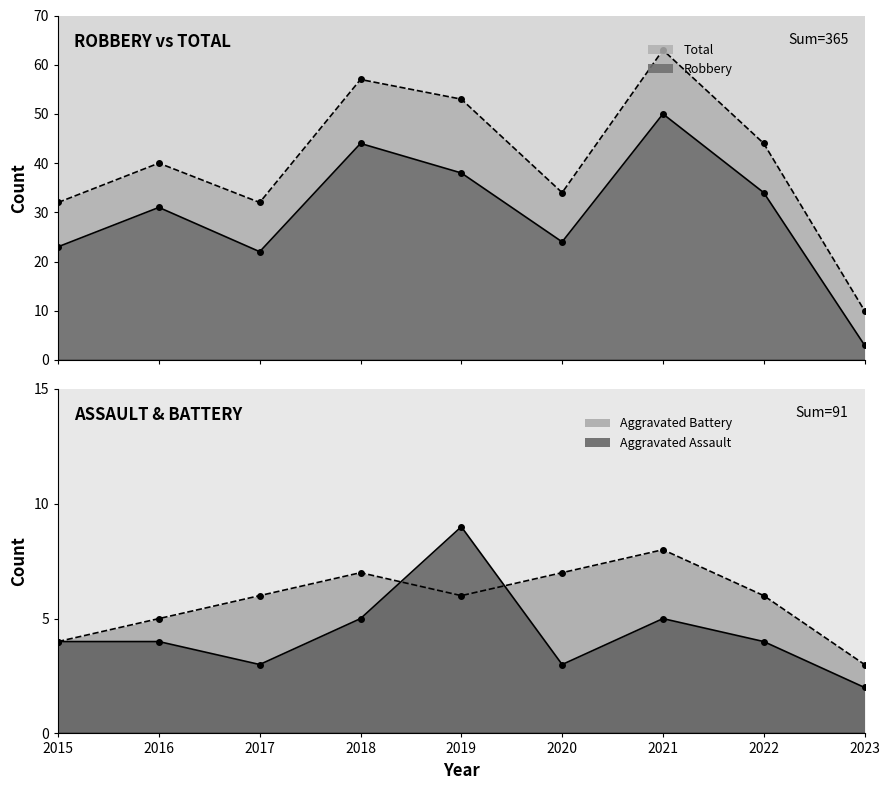

What is the total value across all series at 2019?

106